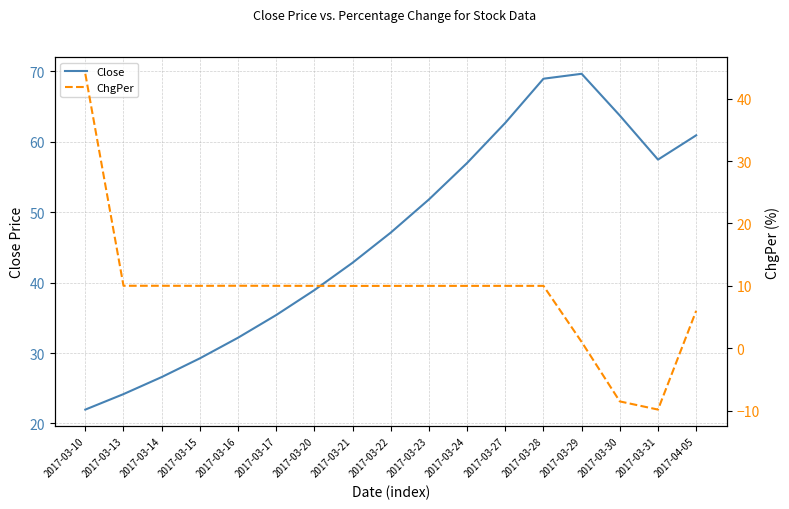

What is the average value of the ChgPer series?

9.0